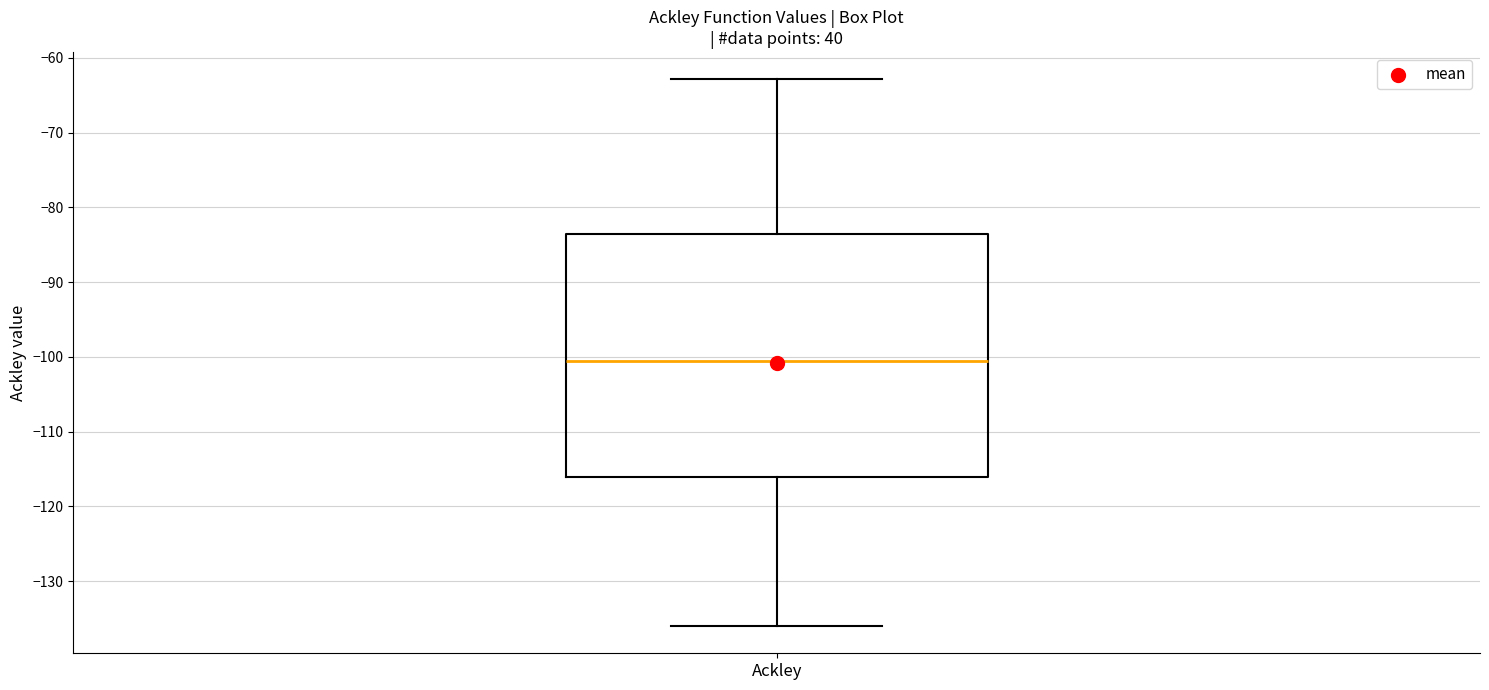

Where is the lower edge of the box for Ackley on the y-axis? The values are not printed on the chart, so give them approximately, as read against the axis.

-116